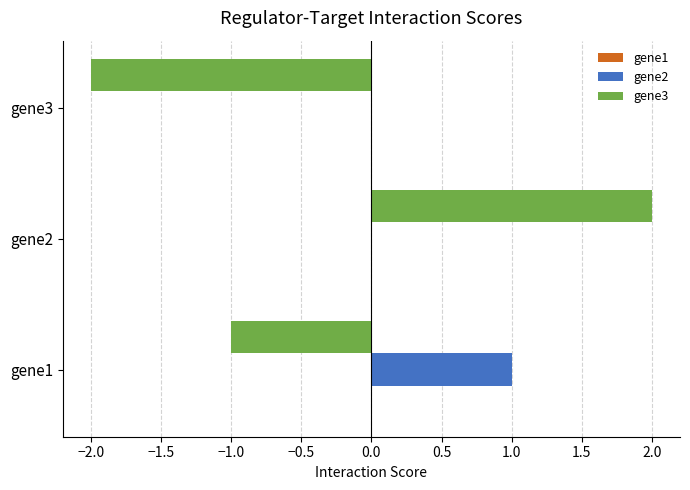

Between gene1 and gene2, which series saw the biggest shift?

gene3